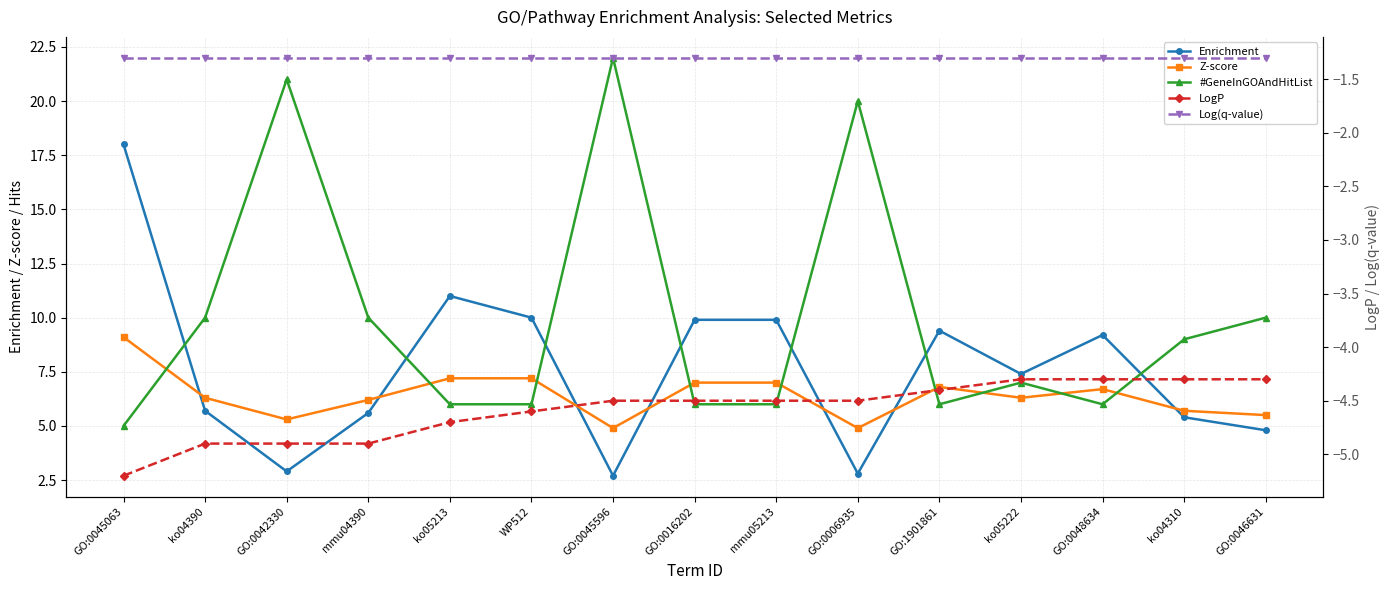

What is the approximate value of Enrichment at ko05213?

11.0